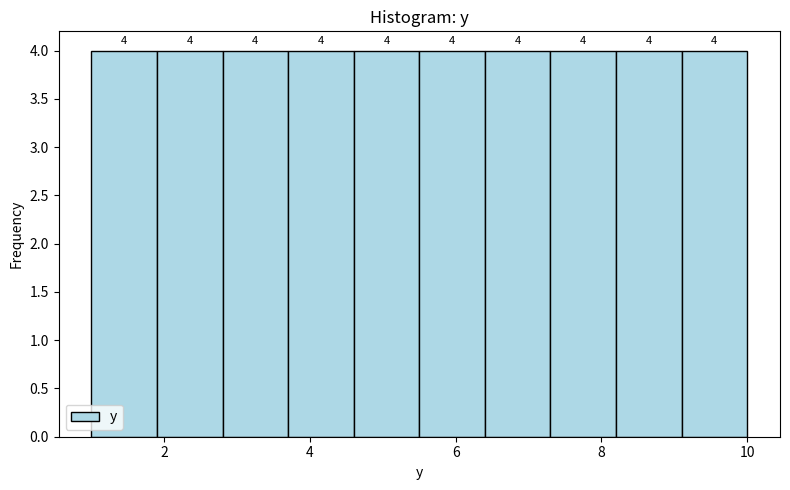

Reading left to right, transcribe this chart: for each bar, give the range it covers on the x-axis and its height. The bar edges are not printed on the chart, so give them approximately, as read against the axis.

1.0 to 1.9: 4
1.9 to 2.8: 4
2.8 to 3.7: 4
3.7 to 4.6: 4
4.6 to 5.5: 4
5.5 to 6.4: 4
6.4 to 7.3: 4
7.3 to 8.2: 4
8.2 to 9.1: 4
9.1 to 10.0: 4